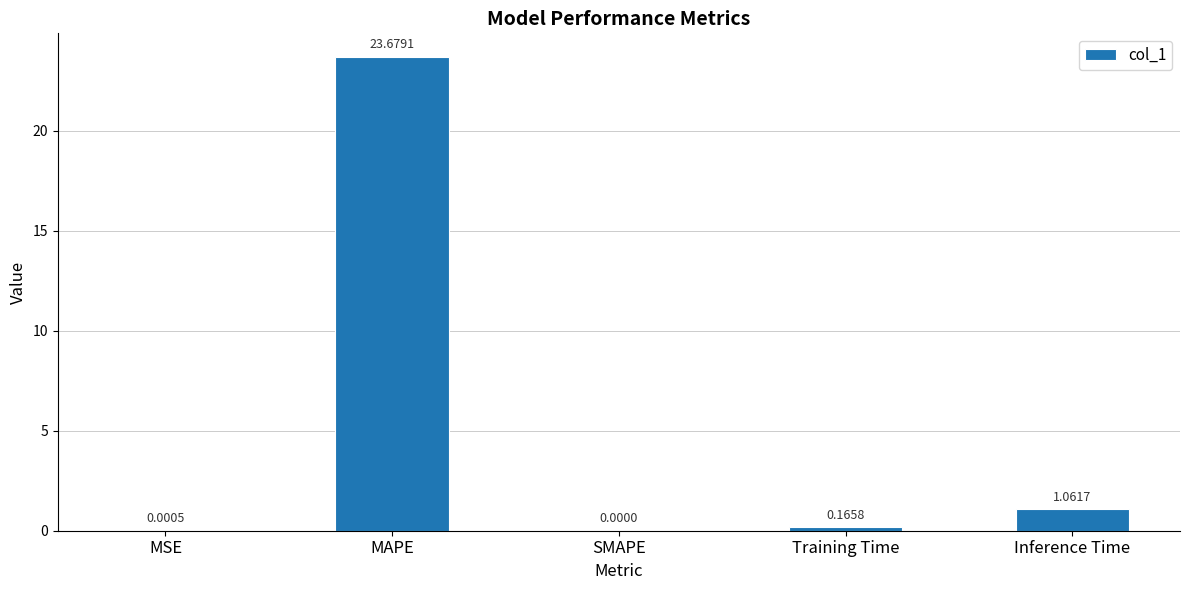

Which has a higher value, SMAPE or Training Time?

Training Time